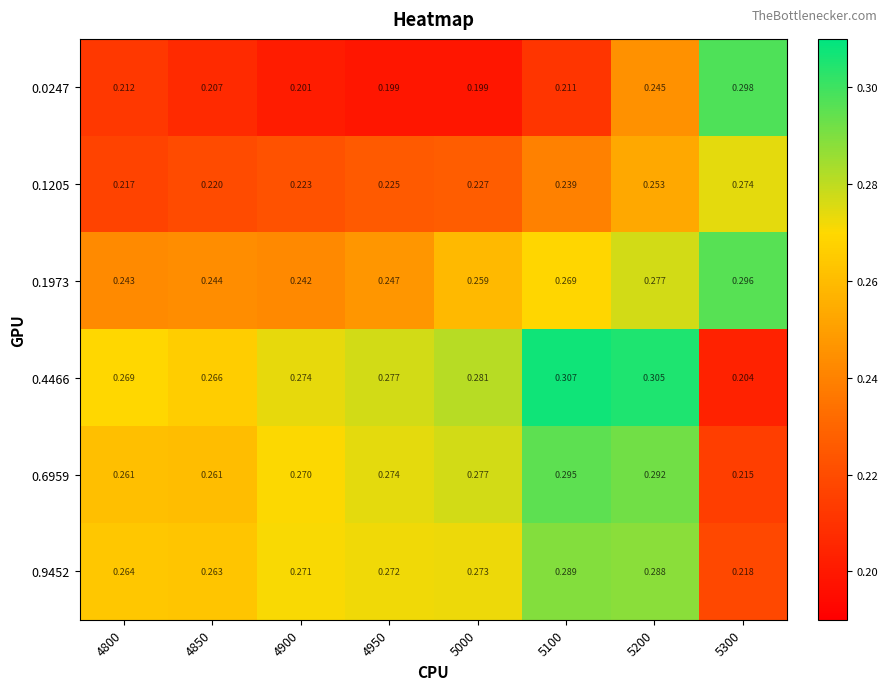

Is the value of 0.4466 at 5000 greater than the value of 0.0247 at 5300?

No